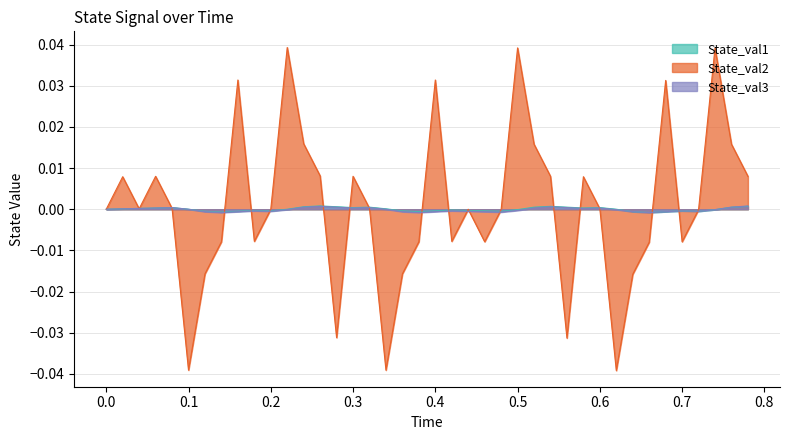

Which series has the widest spread of values?

State_val2